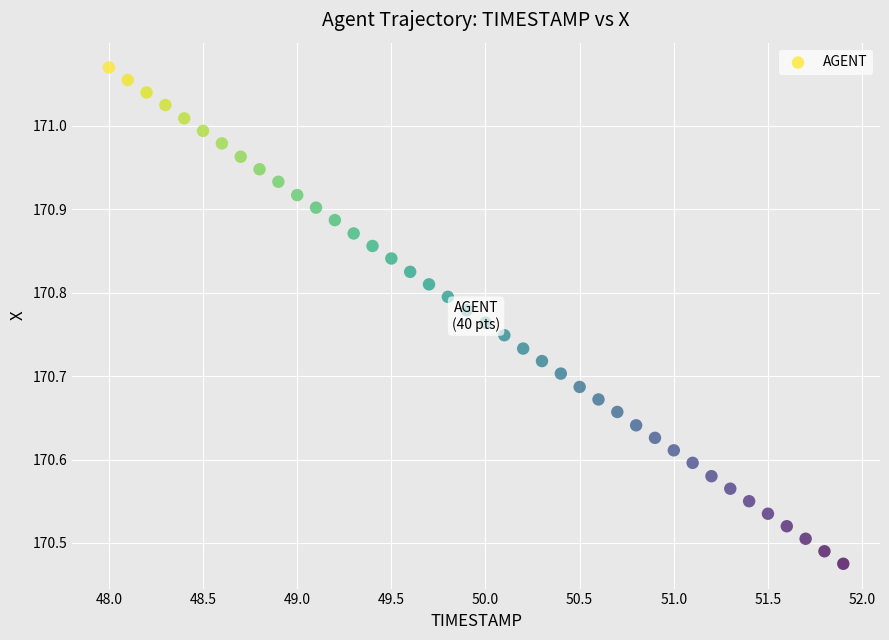

What is the range of Y values (max minus min)?

0.6